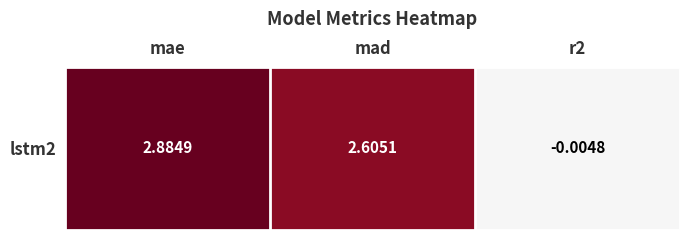

At which label does the data first exceed 2?

mae